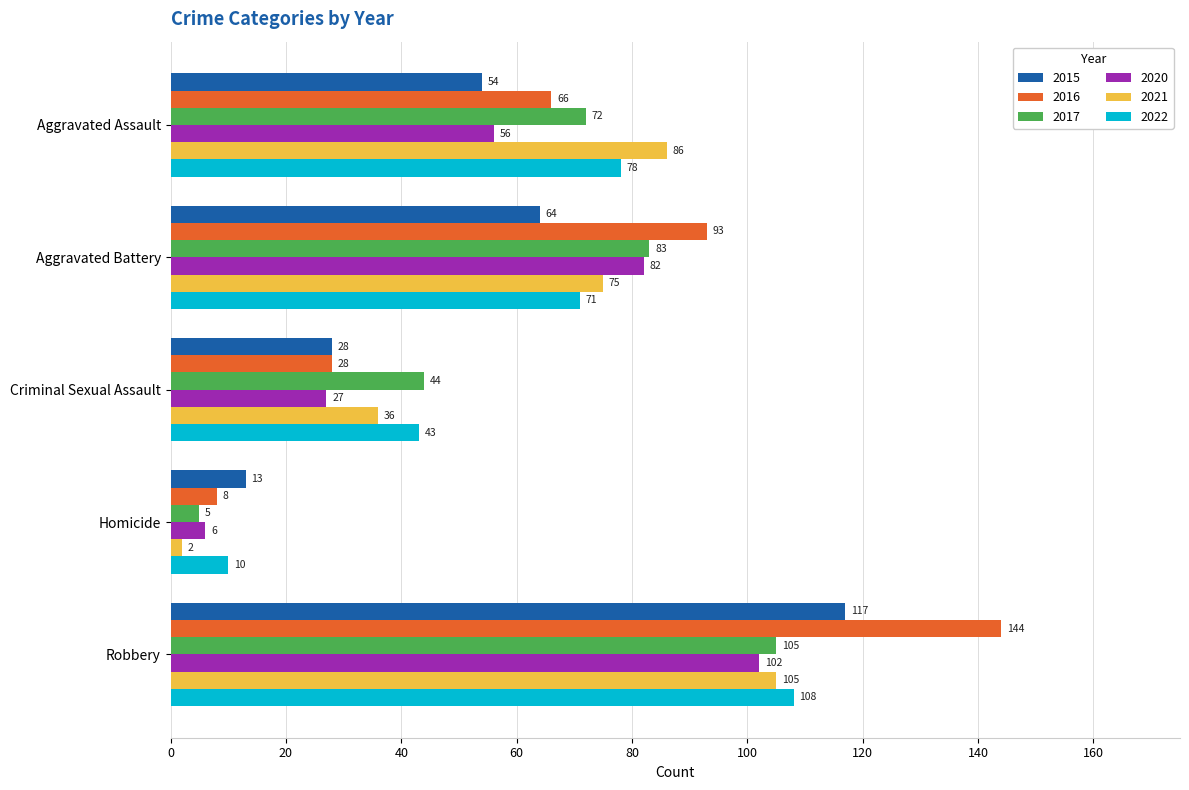

What is the spread (max minus min) of values at Aggravated Battery?

29